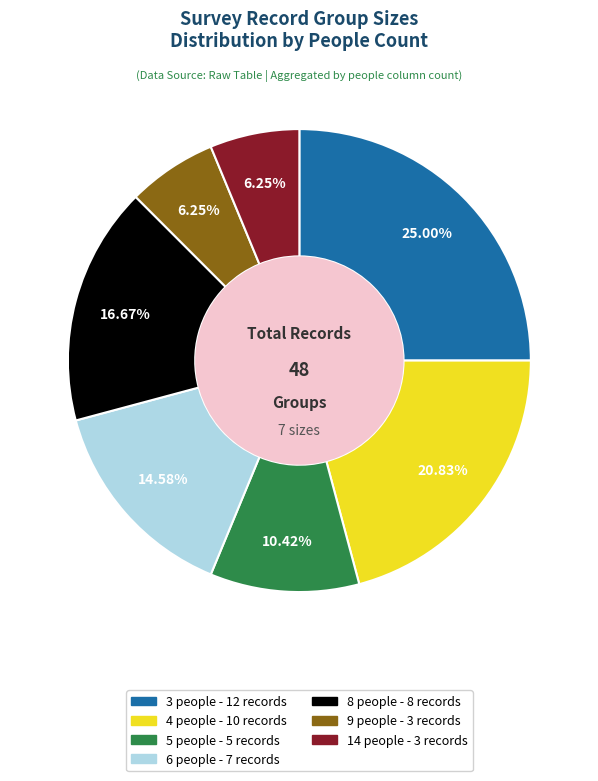

Is the sum of 9 people and 8 people greater than half?

No